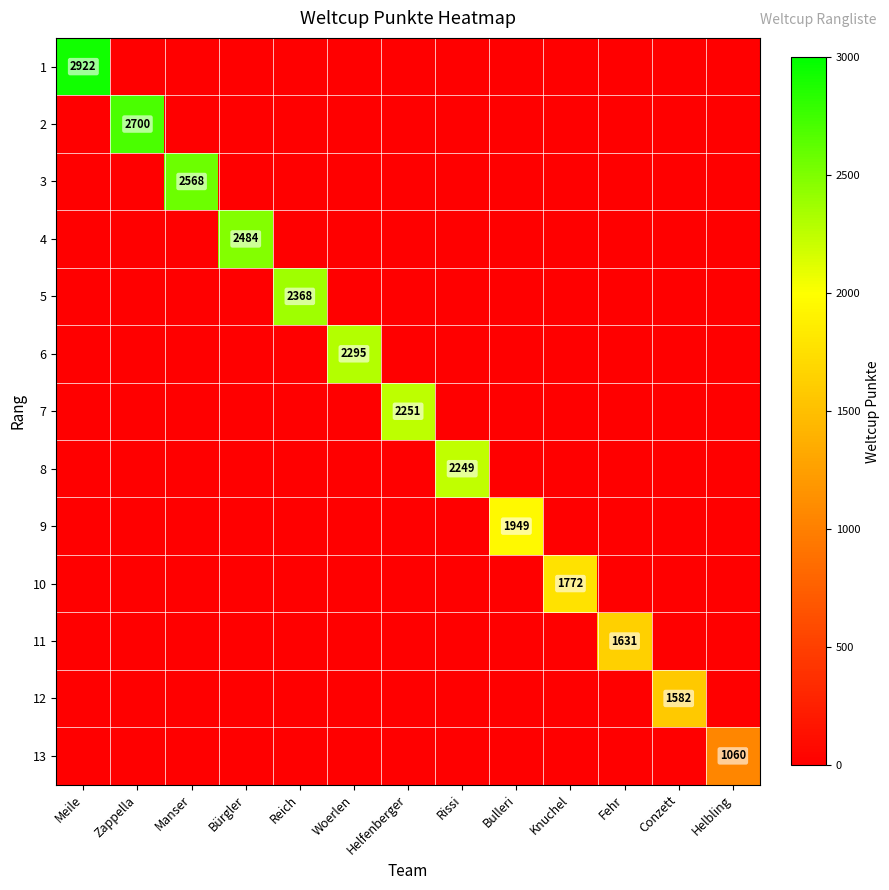

At how many categories does at least one series exceed 609?

13